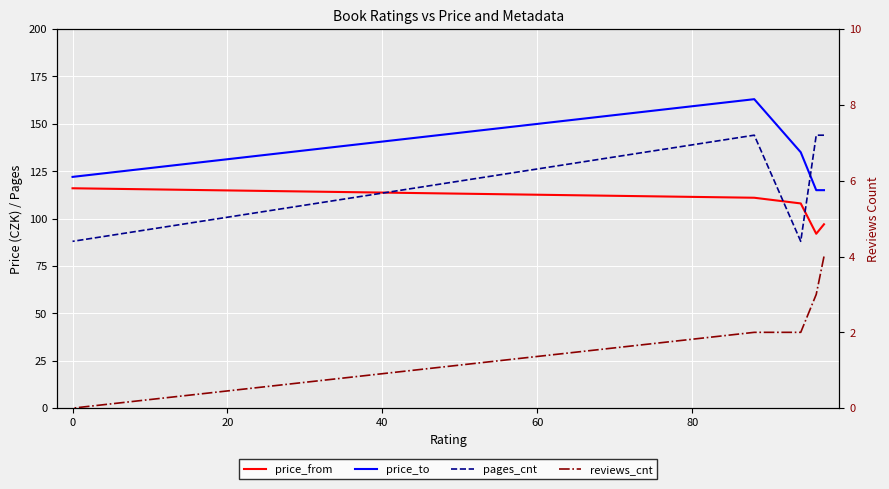

True or false: price_from and price_to intersect in this chart.

False